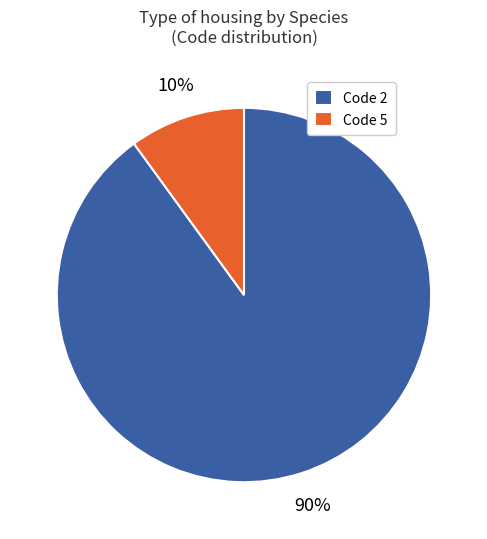

True or false: Code 5 accounts for 10% of the total.

True